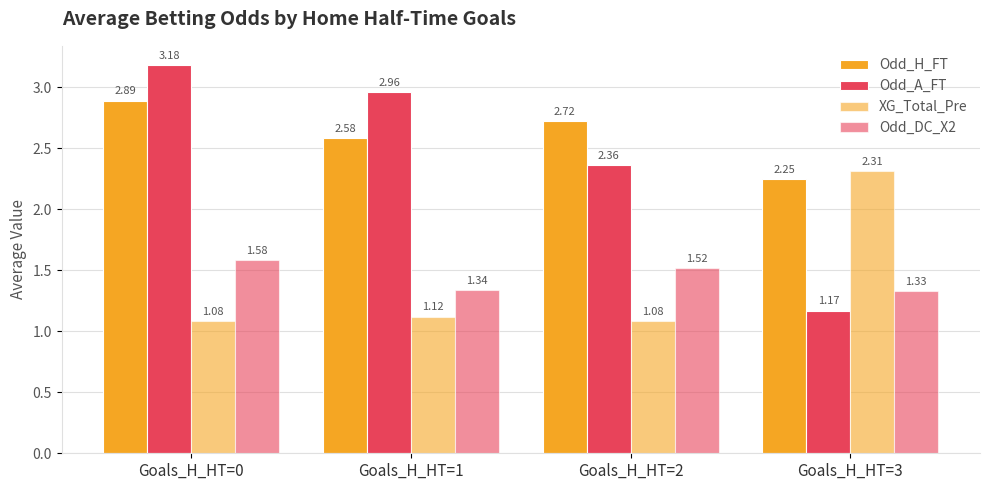

At Goals_H_HT=0, list the series in order from smallest to largest.

XG_Total_Pre, Odd_DC_X2, Odd_H_FT, Odd_A_FT